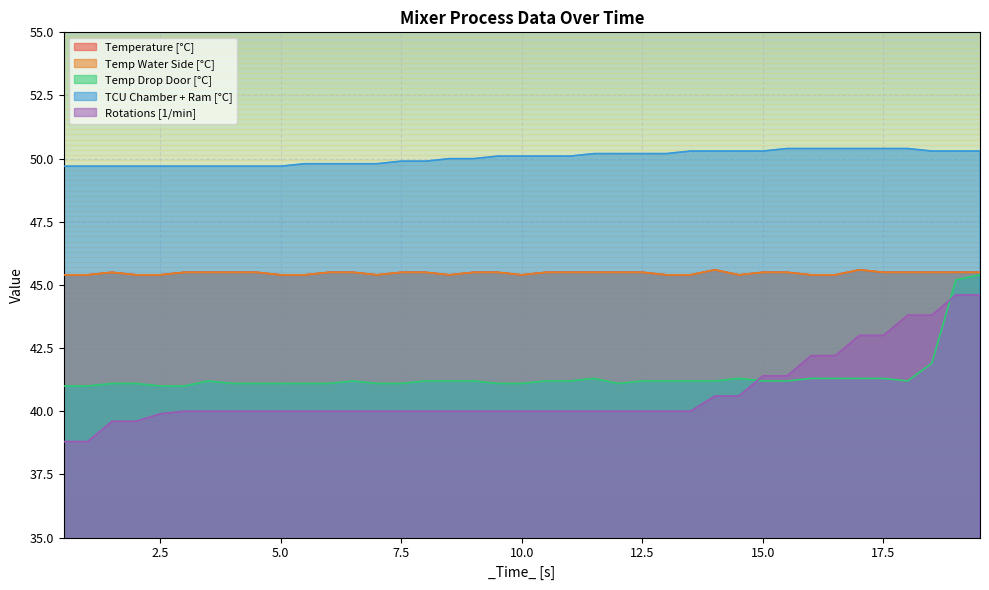

What is the label of the 1st point from the right?

19.501